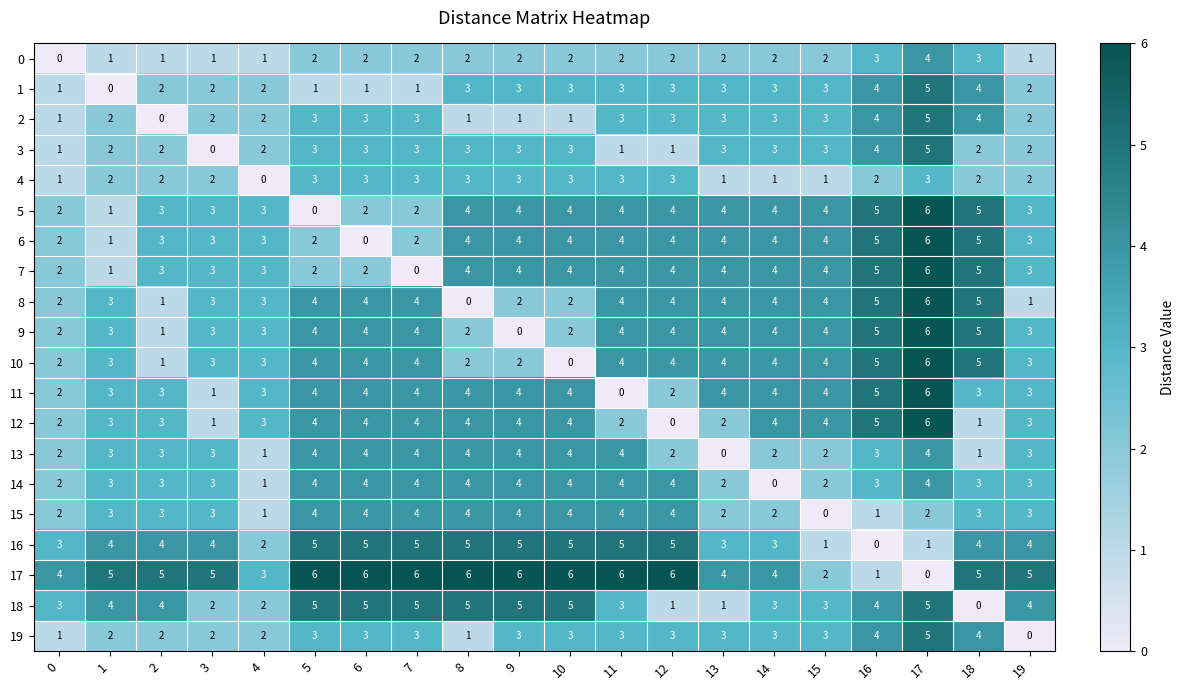

True or false: 14 has a value of 3 at 1.

True